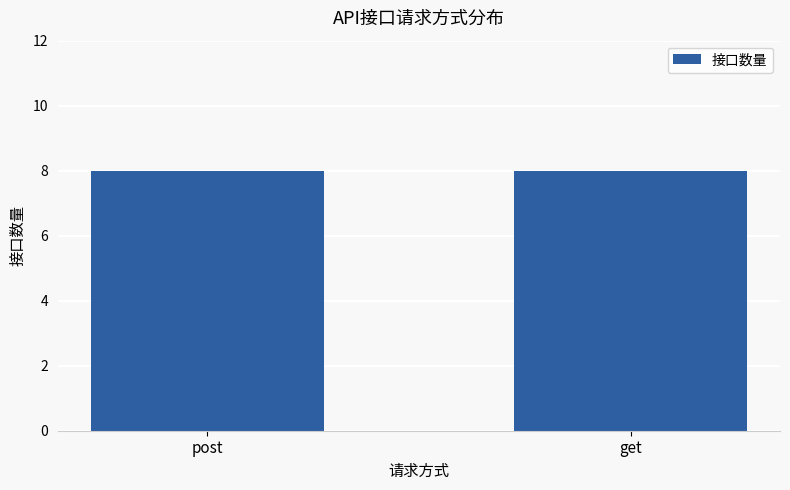

Which has a higher value, get or post?

get